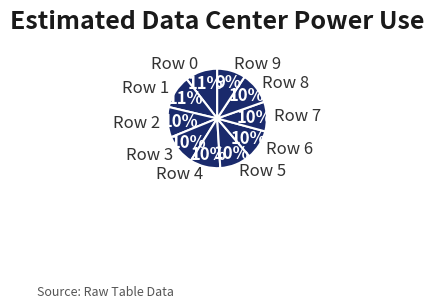

What percentage is the Row 3 slice, to the nearest percent?

10%